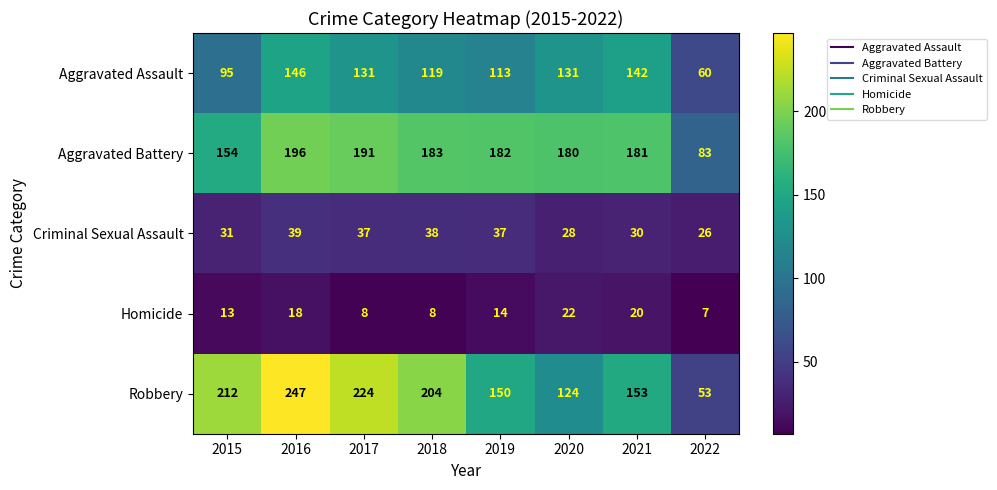

How many data points does each series have?

8